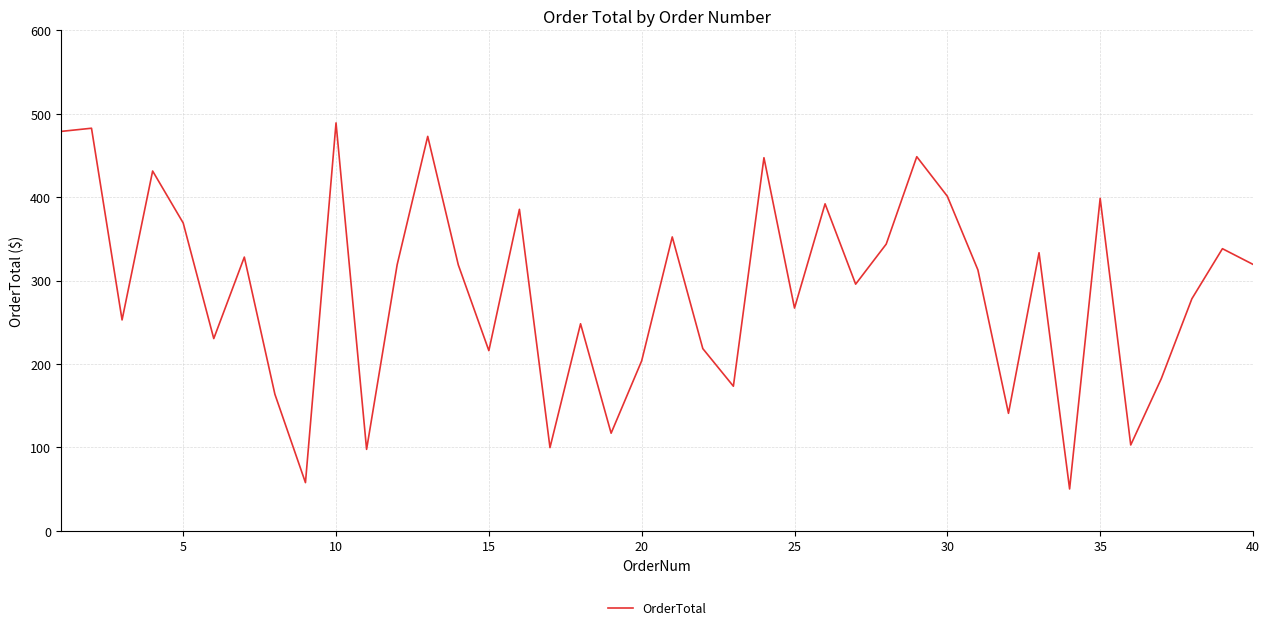

What is the minimum value shown in the chart?

50.1